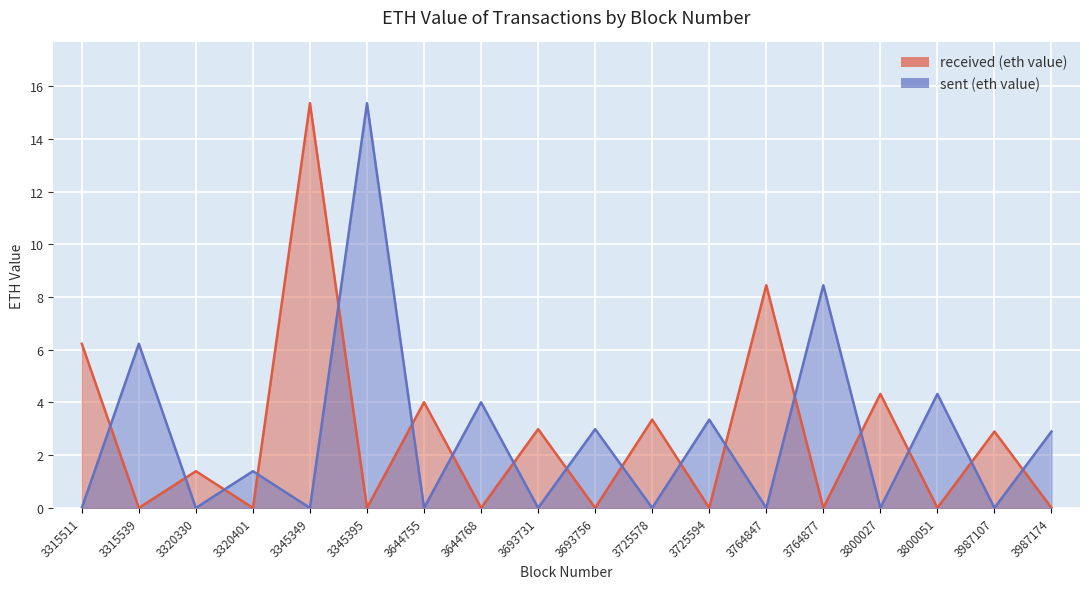

What is the difference between the maximum and minimum values in the sent (eth value) series?

15.4